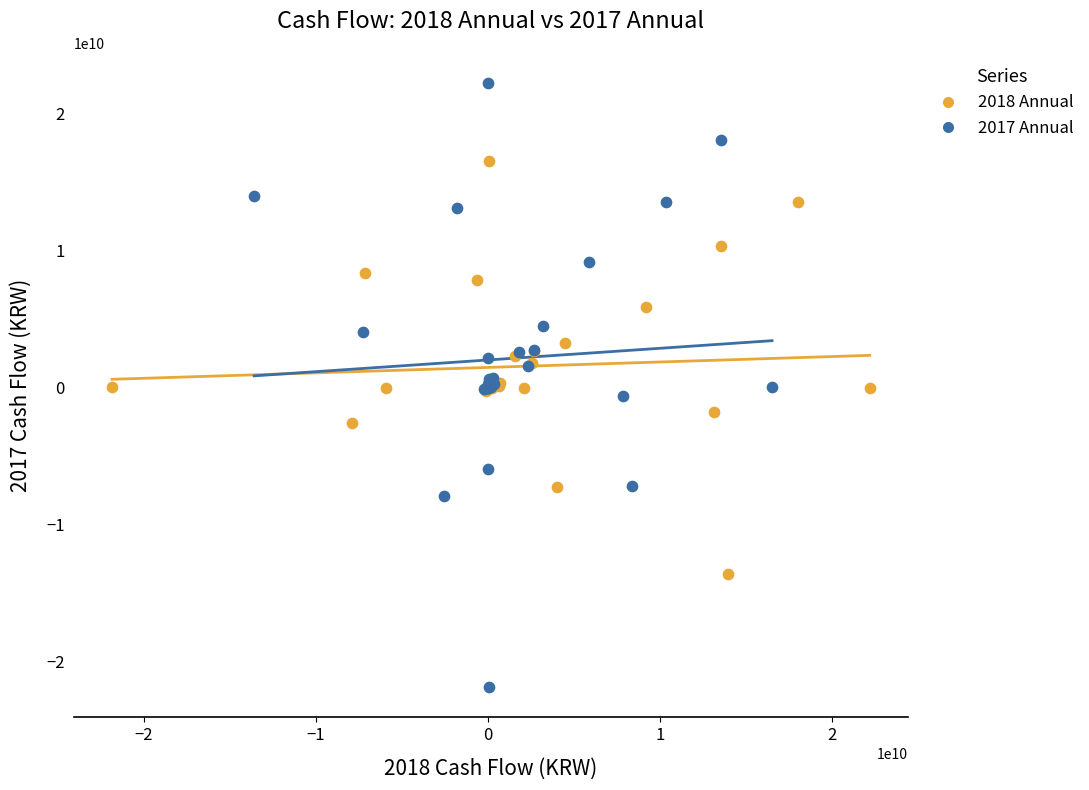

Which series contains the highest Y value?

2017 Annual